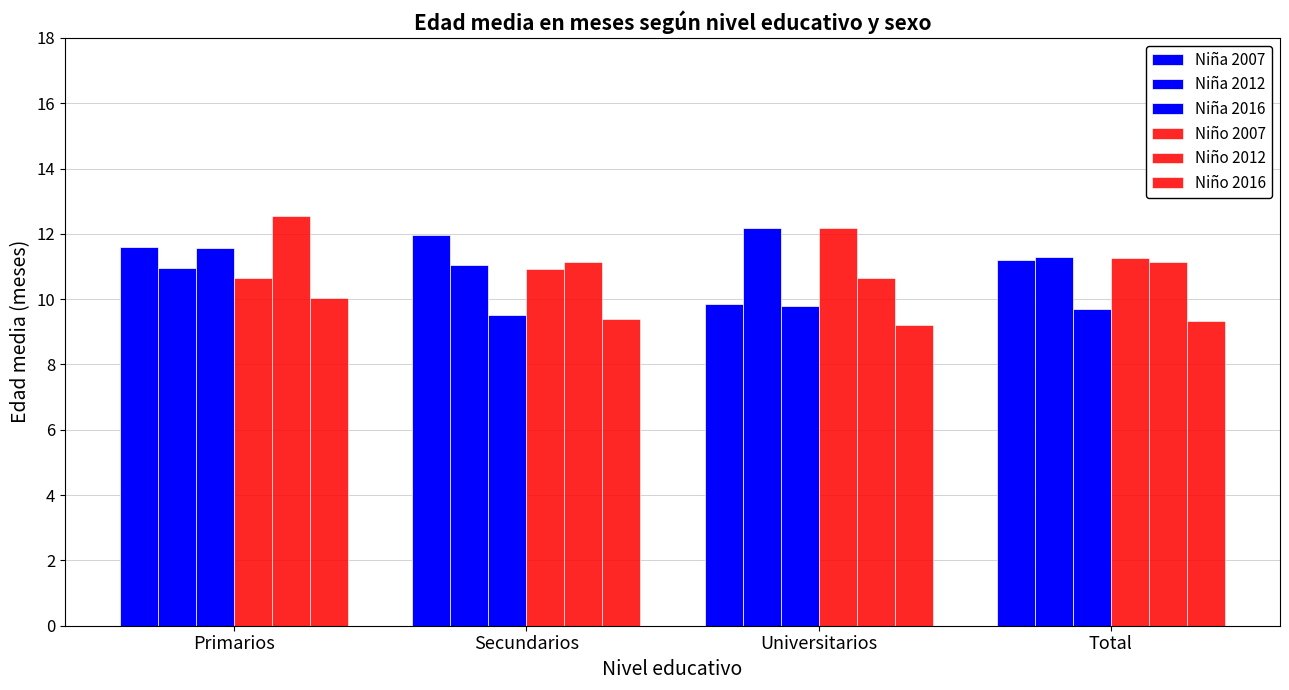

Are the bars grouped side by side (vs. stacked)?

Yes